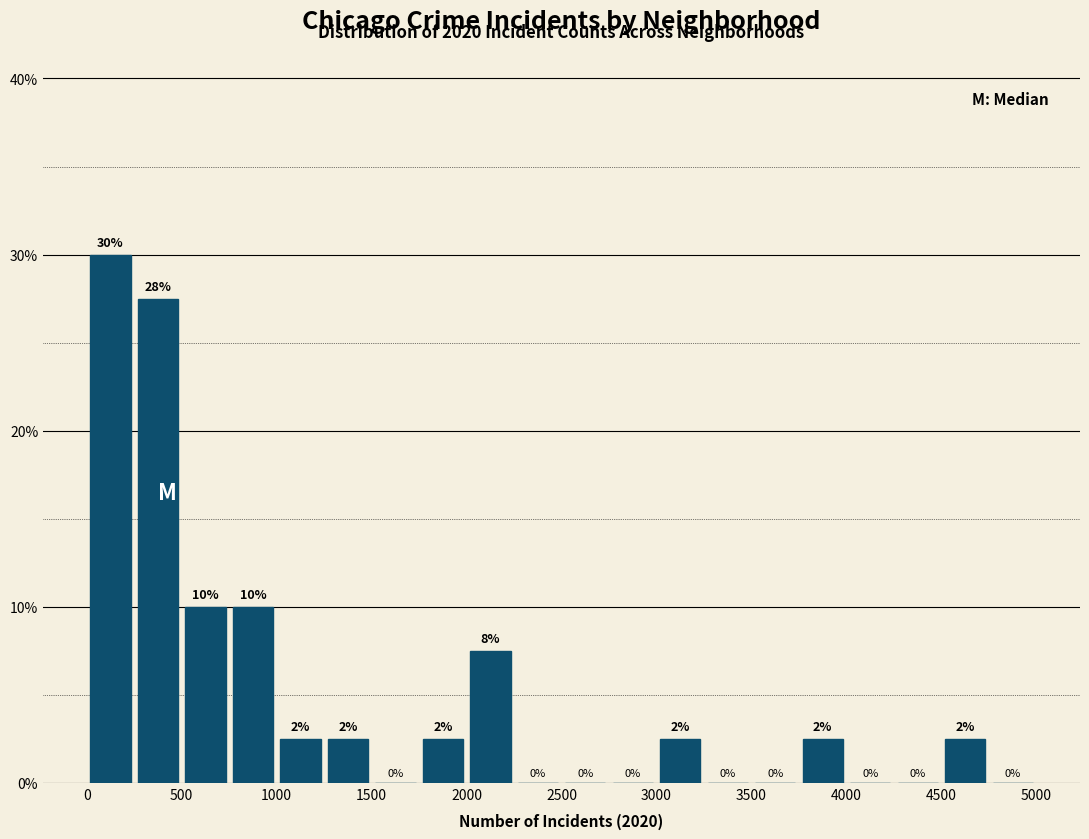

Which range on the x-axis has the tallest bar?

0 to 250